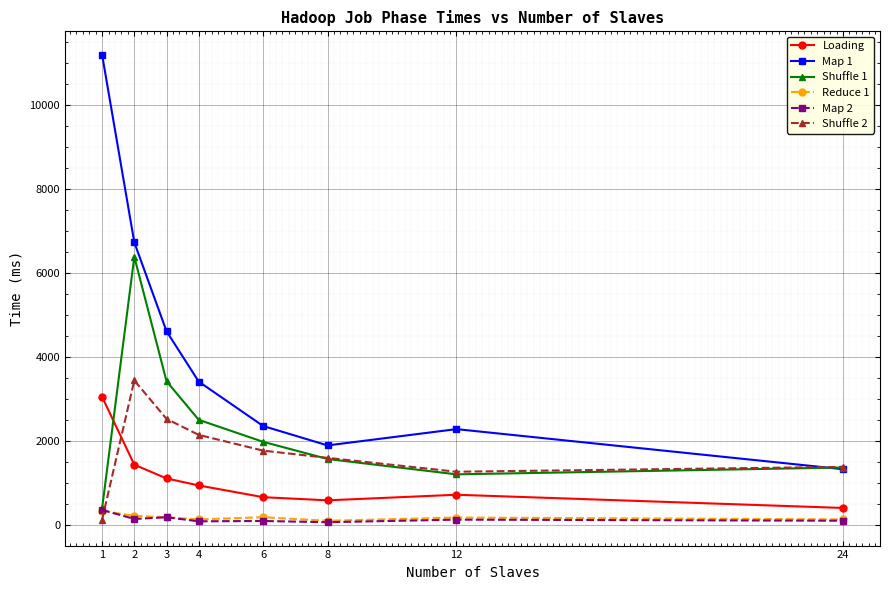

At which category does Shuffle 2 reach its first local peak?

2